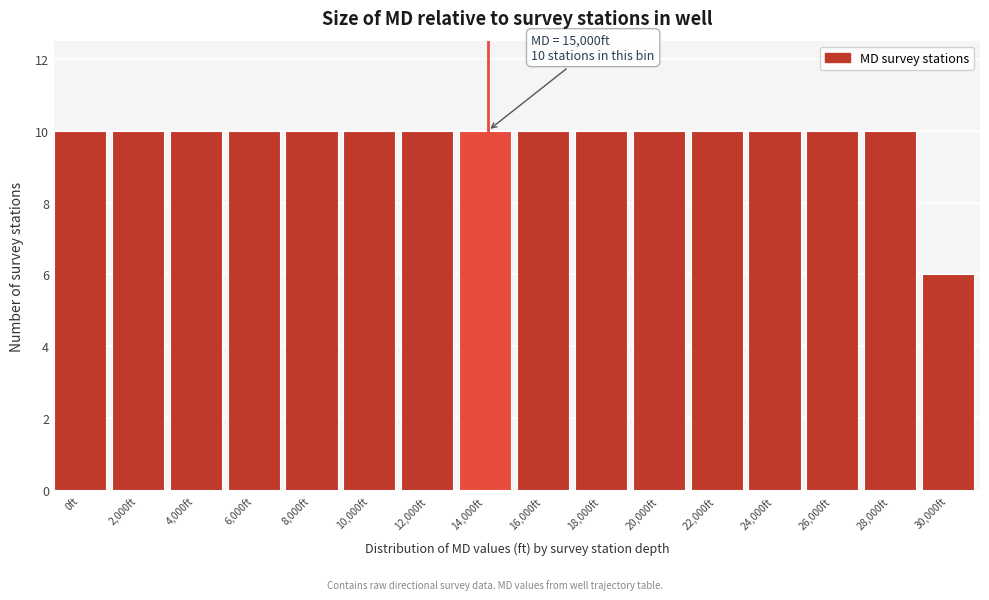

Reading left to right, extract all data points from this chart.

10	10	10	10	10	10	10	10	10	10	10	10	10	10	10	6